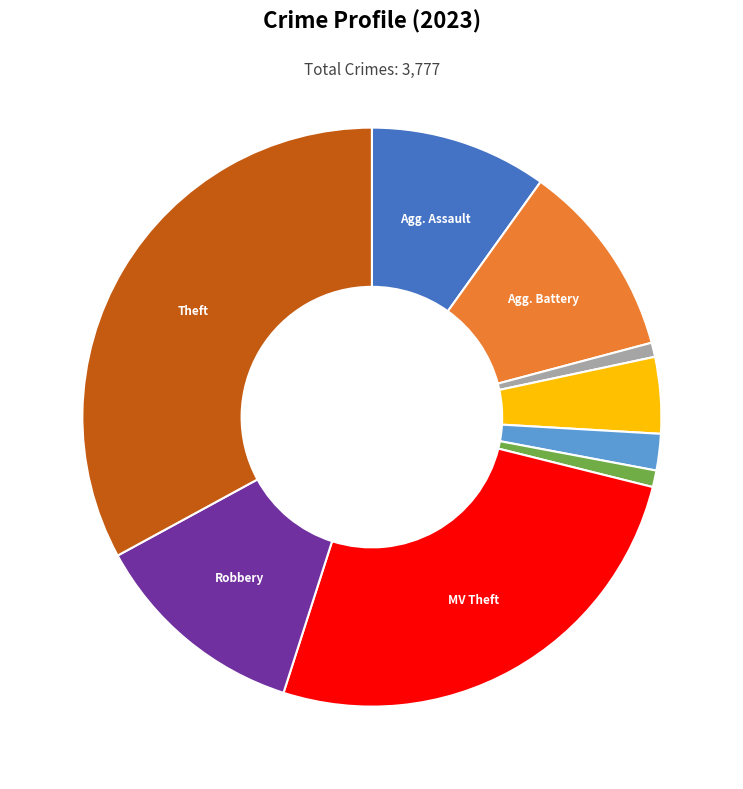

How many slices are in this pie chart?

9